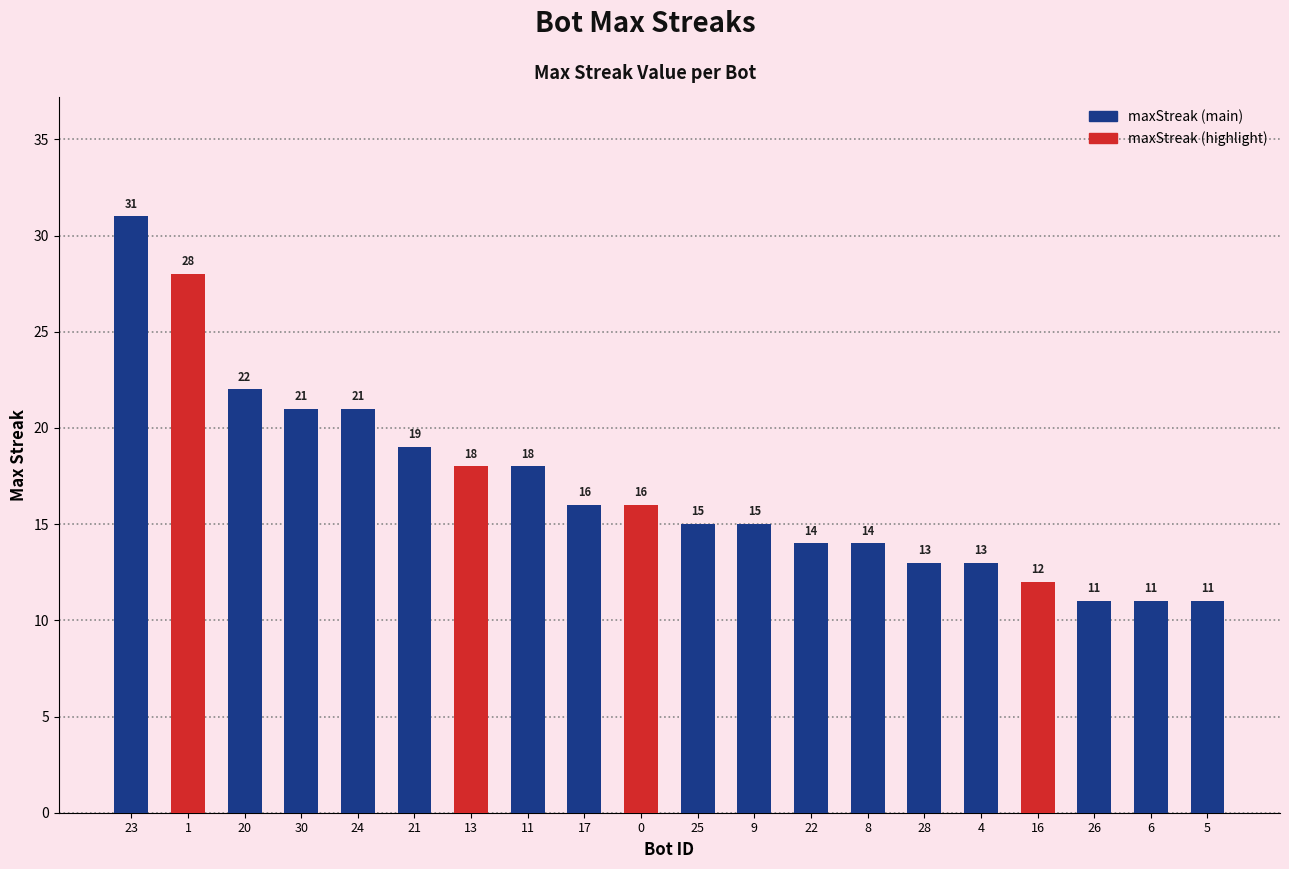

What is the value of the 15th bar from the left?

13